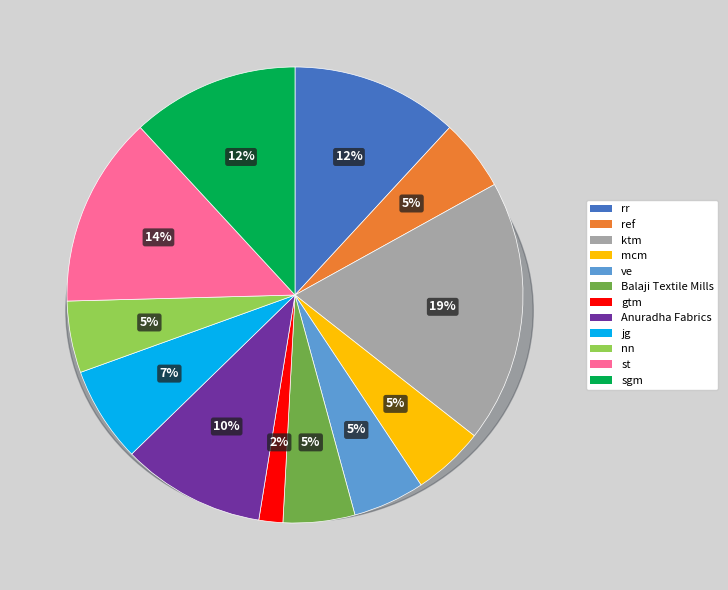

Is it true that sgm is 1% of the pie?

False